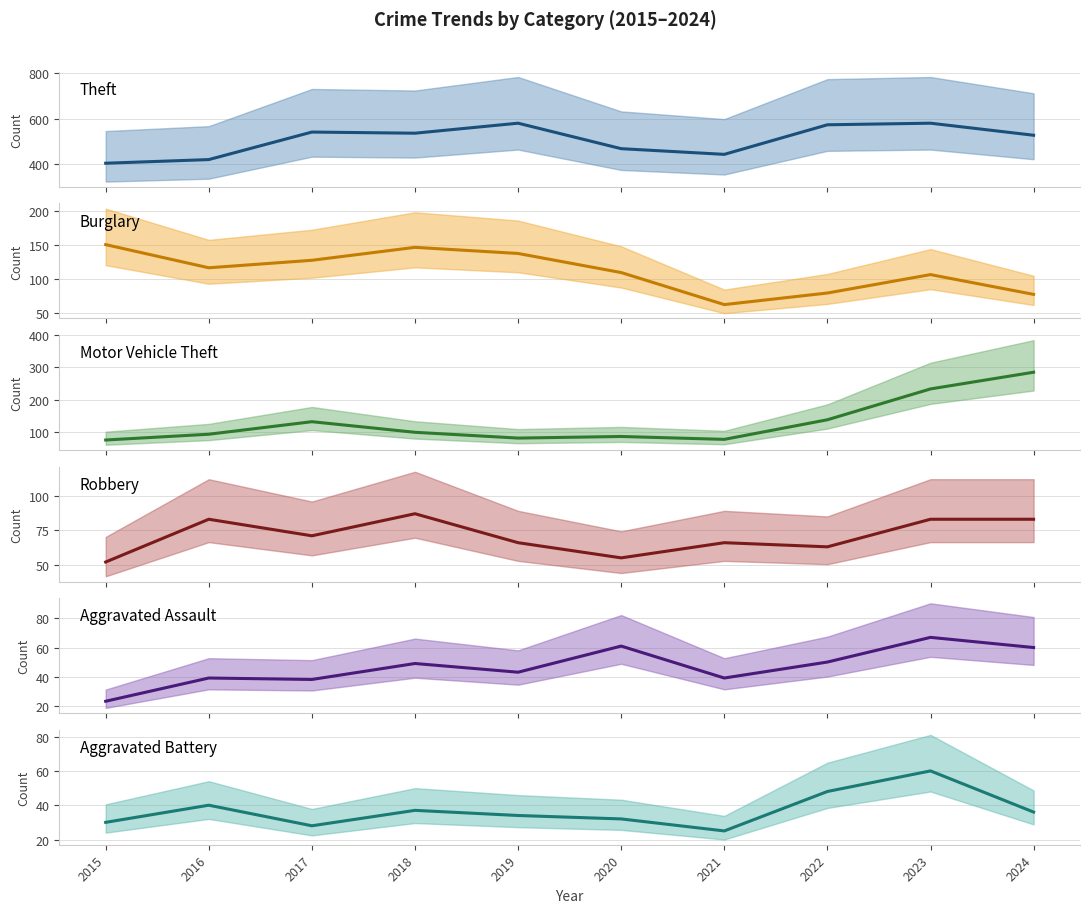

How many data points in Robbery are above 71?

4